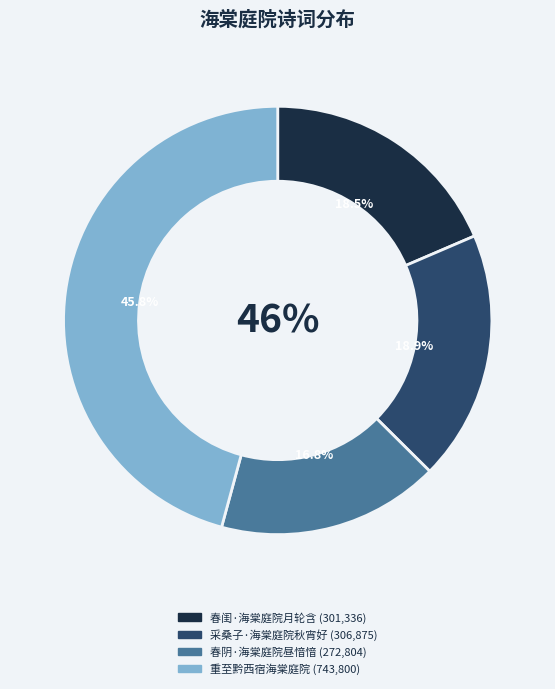

What is the largest slice in the pie chart?

重至黔西宿海棠庭院